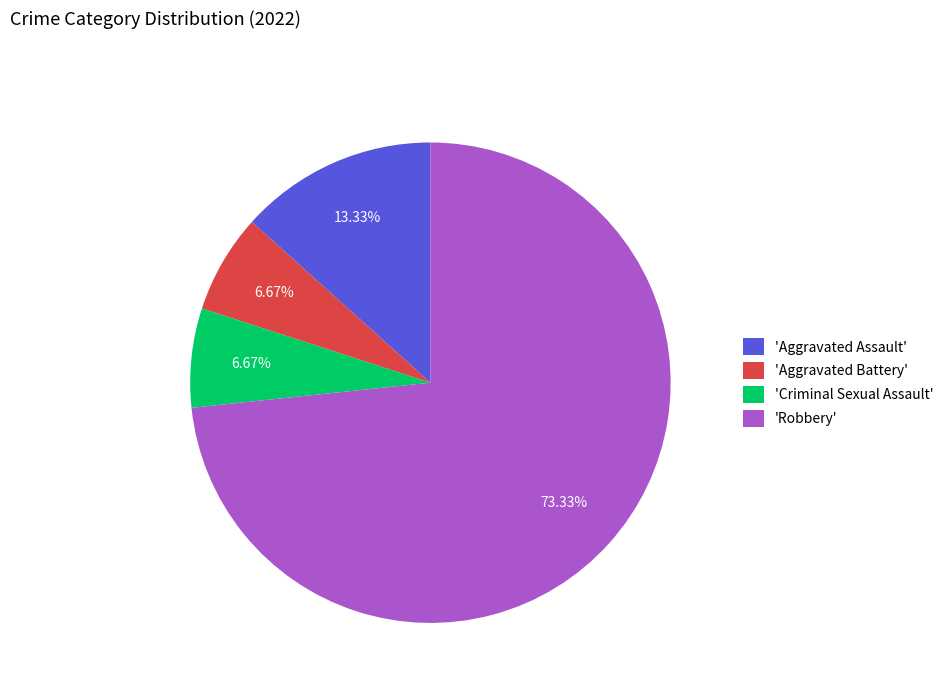

How many segments does this pie chart have?

4